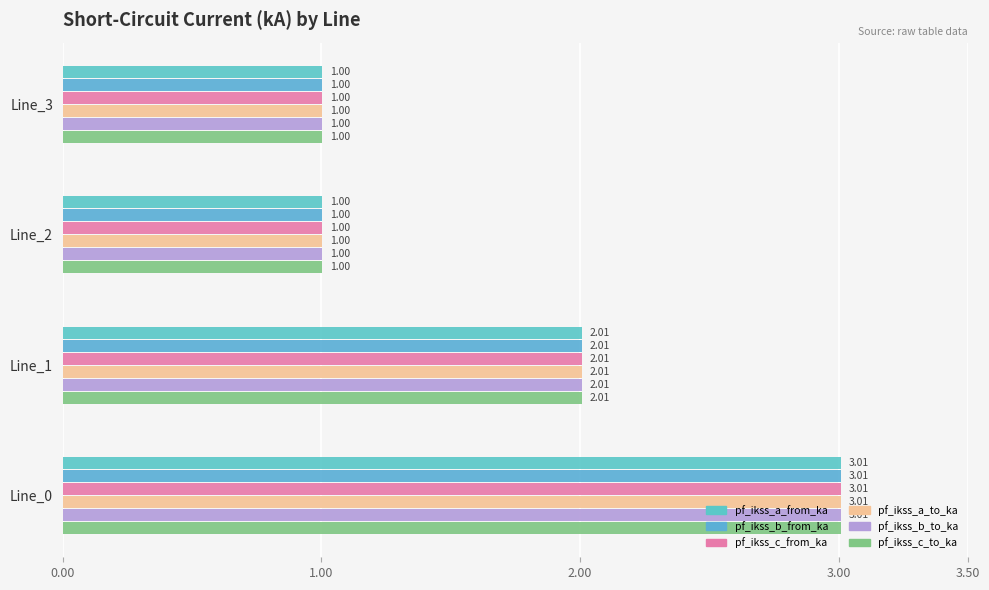

What is the difference between the maximum and minimum values in the pf_ikss_b_from_ka series?

2.0